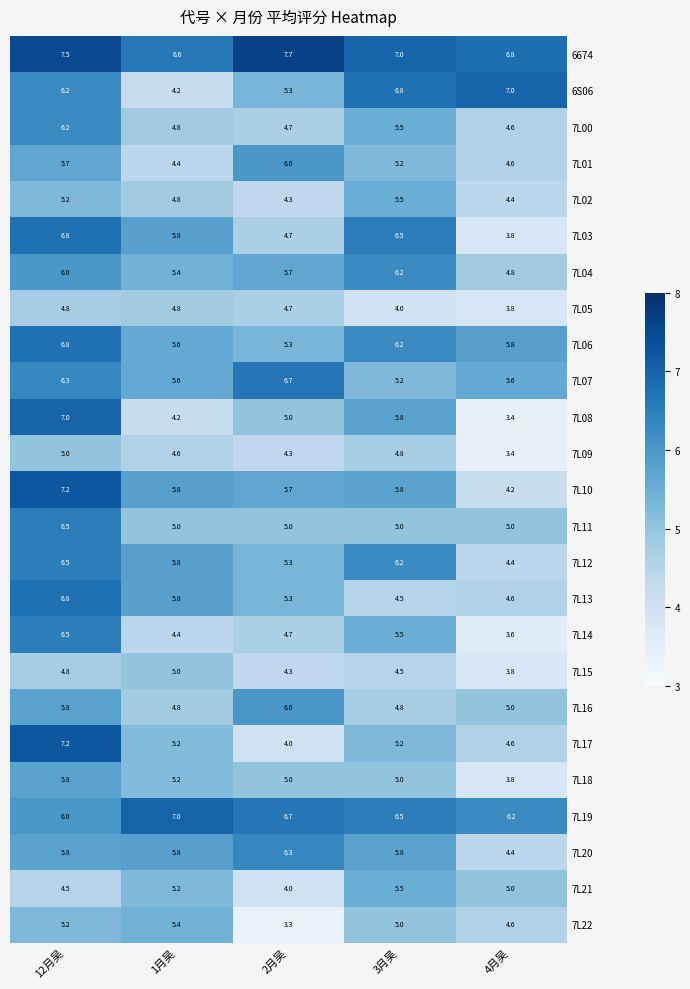

What value does the 7L13 series have at 12月吴?

6.8